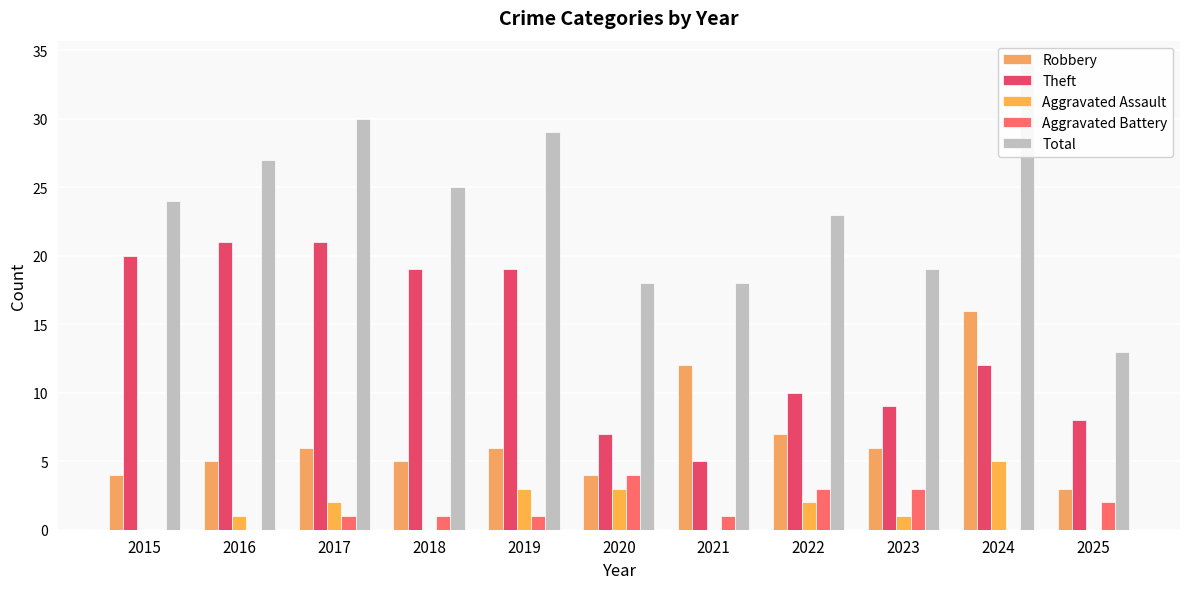

The value of Robbery at 2016 is 7. True or false?

False